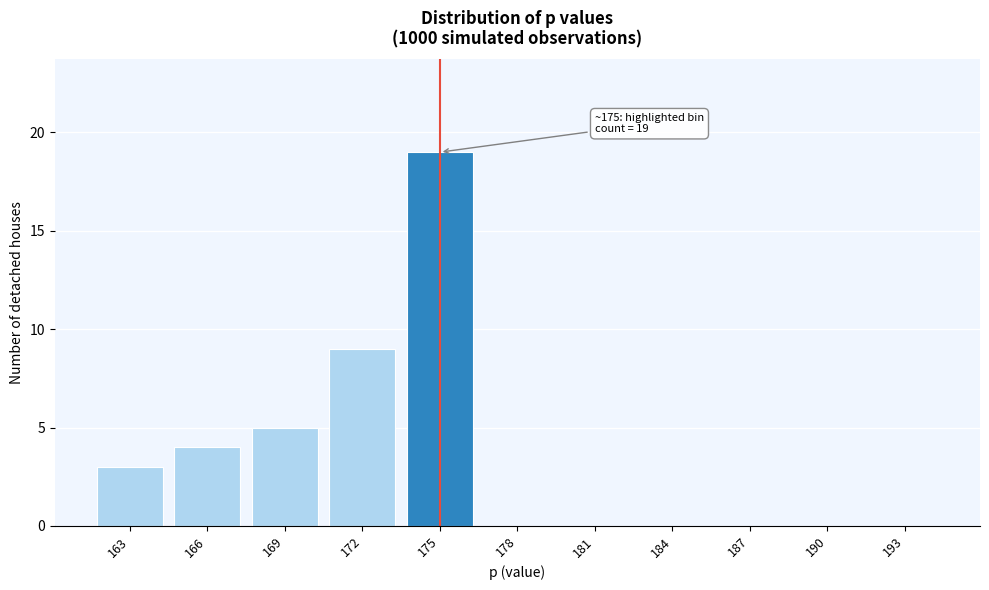

Reading left to right, extract all data points from this chart.

163=3	166=4	169=5	172=9	175=19	178=0	181=0	184=0	187=0	190=0	193=0